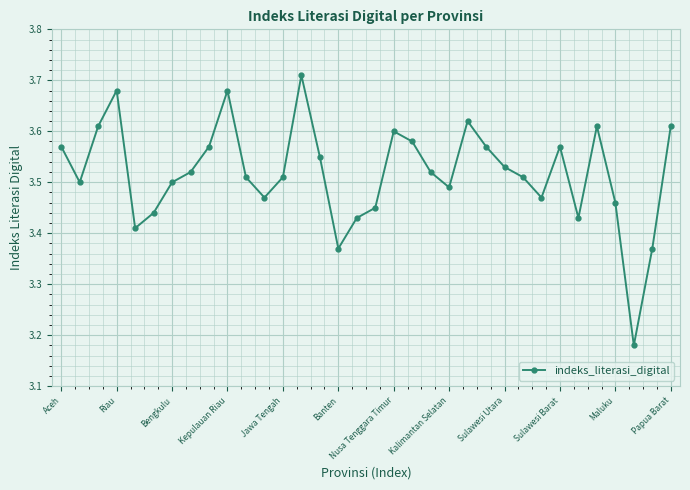

Is this an area chart (filled region under the line)?

No